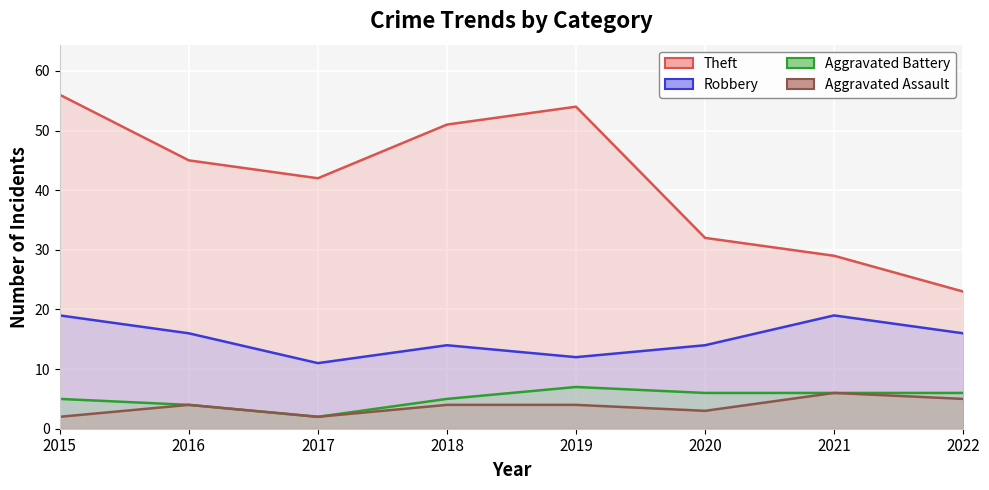

What is the approximate value of Aggravated Battery (line) at 2020?

6